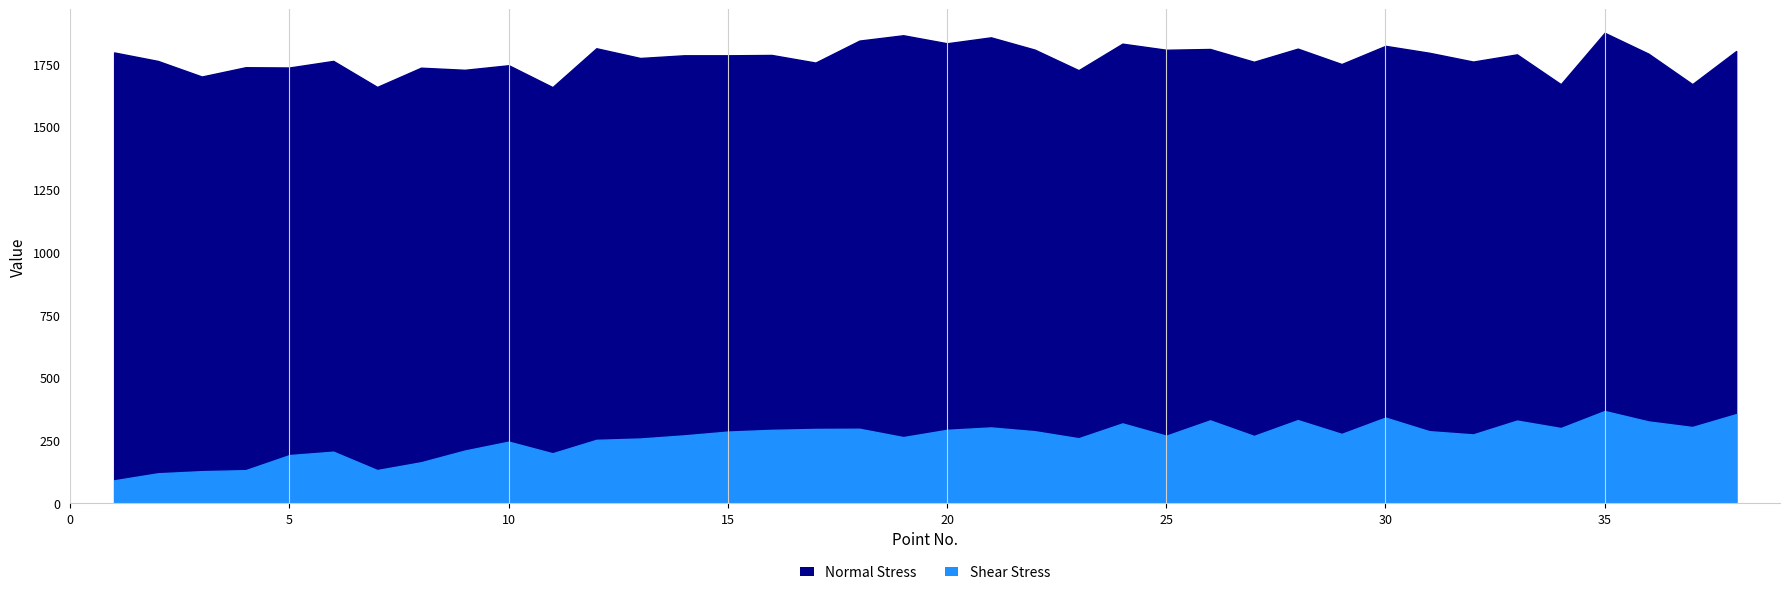

List the series in order of their peak value, lowest first.

Shear Stress, Normal Stress